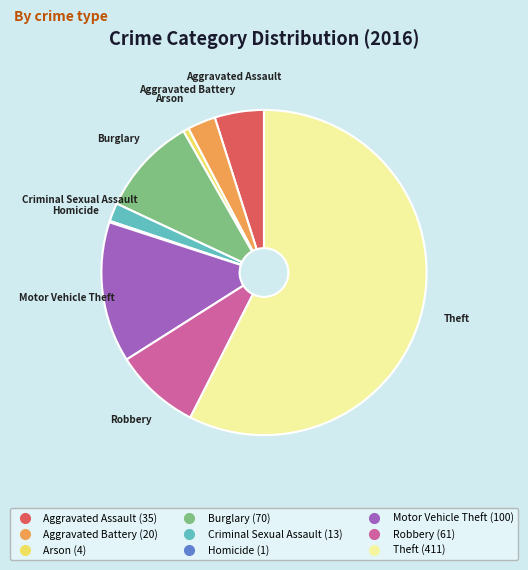

Which slice is the largest?

Theft